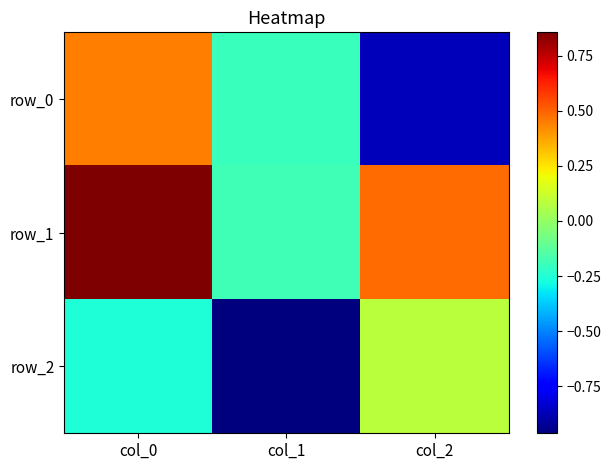

Rank the series by their average value, from lowest to highest.

row_2, row_0, row_1